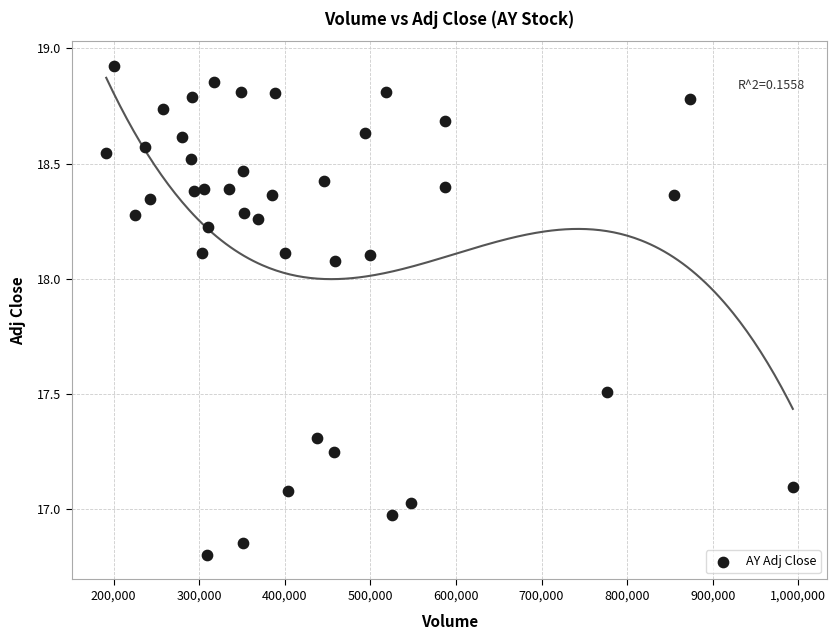

What is the range of Y values (max minus min)?

2.1